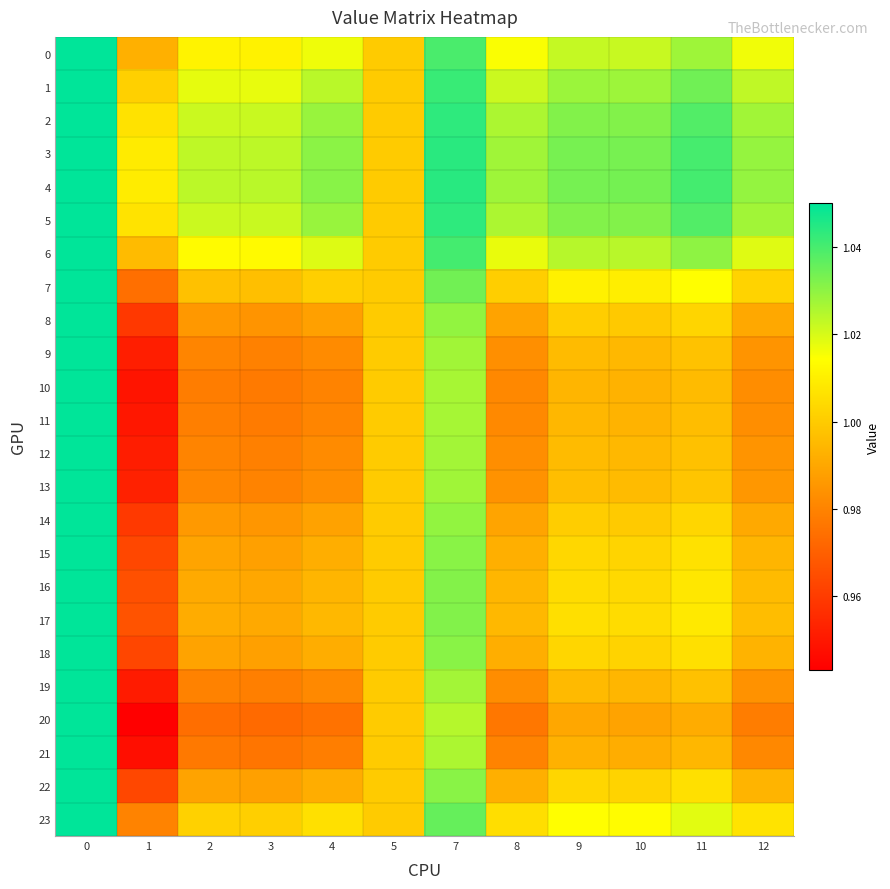

Reading left to right, list all the values displayed in this chart.

0: 0=1.1	1=1.0	2=1.0	3=1.0	4=1.0	5=1.0	7=1.0	8=1.0	9=1.0	10=1.0	11=1.0	12=1.0
1: 0=1.1	1=1.0	2=1.0	3=1.0	4=1.0	5=1.0	7=1.0	8=1.0	9=1.0	10=1.0	11=1.0	12=1.0
2: 0=1.1	1=1.0	2=1.0	3=1.0	4=1.0	5=1.0	7=1.0	8=1.0	9=1.0	10=1.0	11=1.0	12=1.0
3: 0=1.1	1=1.0	2=1.0	3=1.0	4=1.0	5=1.0	7=1.0	8=1.0	9=1.0	10=1.0	11=1.0	12=1.0
4: 0=1.1	1=1.0	2=1.0	3=1.0	4=1.0	5=1.0	7=1.0	8=1.0	9=1.0	10=1.0	11=1.0	12=1.0
5: 0=1.1	1=1.0	2=1.0	3=1.0	4=1.0	5=1.0	7=1.0	8=1.0	9=1.0	10=1.0	11=1.0	12=1.0
6: 0=1.1	1=1.0	2=1.0	3=1.0	4=1.0	5=1.0	7=1.0	8=1.0	9=1.0	10=1.0	11=1.0	12=1.0
7: 0=1.1	1=1.0	2=1.0	3=1.0	4=1.0	5=1.0	7=1.0	8=1.0	9=1.0	10=1.0	11=1.0	12=1.0
8: 0=1.1	1=1.0	2=1.0	3=1.0	4=1.0	5=1.0	7=1.0	8=1.0	9=1.0	10=1.0	11=1.0	12=1.0
9: 0=1.1	1=1.0	2=1.0	3=1.0	4=1.0	5=1.0	7=1.0	8=1.0	9=1.0	10=1.0	11=1.0	12=1.0
10: 0=1.1	1=0.9	2=1.0	3=1.0	4=1.0	5=1.0	7=1.0	8=1.0	9=1.0	10=1.0	11=1.0	12=1.0
11: 0=1.1	1=0.9	2=1.0	3=1.0	4=1.0	5=1.0	7=1.0	8=1.0	9=1.0	10=1.0	11=1.0	12=1.0
12: 0=1.1	1=1.0	2=1.0	3=1.0	4=1.0	5=1.0	7=1.0	8=1.0	9=1.0	10=1.0	11=1.0	12=1.0
13: 0=1.1	1=1.0	2=1.0	3=1.0	4=1.0	5=1.0	7=1.0	8=1.0	9=1.0	10=1.0	11=1.0	12=1.0
14: 0=1.1	1=1.0	2=1.0	3=1.0	4=1.0	5=1.0	7=1.0	8=1.0	9=1.0	10=1.0	11=1.0	12=1.0
15: 0=1.1	1=1.0	2=1.0	3=1.0	4=1.0	5=1.0	7=1.0	8=1.0	9=1.0	10=1.0	11=1.0	12=1.0
16: 0=1.1	1=1.0	2=1.0	3=1.0	4=1.0	5=1.0	7=1.0	8=1.0	9=1.0	10=1.0	11=1.0	12=1.0
17: 0=1.1	1=1.0	2=1.0	3=1.0	4=1.0	5=1.0	7=1.0	8=1.0	9=1.0	10=1.0	11=1.0	12=1.0
18: 0=1.1	1=1.0	2=1.0	3=1.0	4=1.0	5=1.0	7=1.0	8=1.0	9=1.0	10=1.0	11=1.0	12=1.0
19: 0=1.1	1=1.0	2=1.0	3=1.0	4=1.0	5=1.0	7=1.0	8=1.0	9=1.0	10=1.0	11=1.0	12=1.0
20: 0=1.1	1=0.9	2=1.0	3=1.0	4=1.0	5=1.0	7=1.0	8=1.0	9=1.0	10=1.0	11=1.0	12=1.0
21: 0=1.1	1=0.9	2=1.0	3=1.0	4=1.0	5=1.0	7=1.0	8=1.0	9=1.0	10=1.0	11=1.0	12=1.0
22: 0=1.1	1=1.0	2=1.0	3=1.0	4=1.0	5=1.0	7=1.0	8=1.0	9=1.0	10=1.0	11=1.0	12=1.0
23: 0=1.1	1=1.0	2=1.0	3=1.0	4=1.0	5=1.0	7=1.0	8=1.0	9=1.0	10=1.0	11=1.0	12=1.0